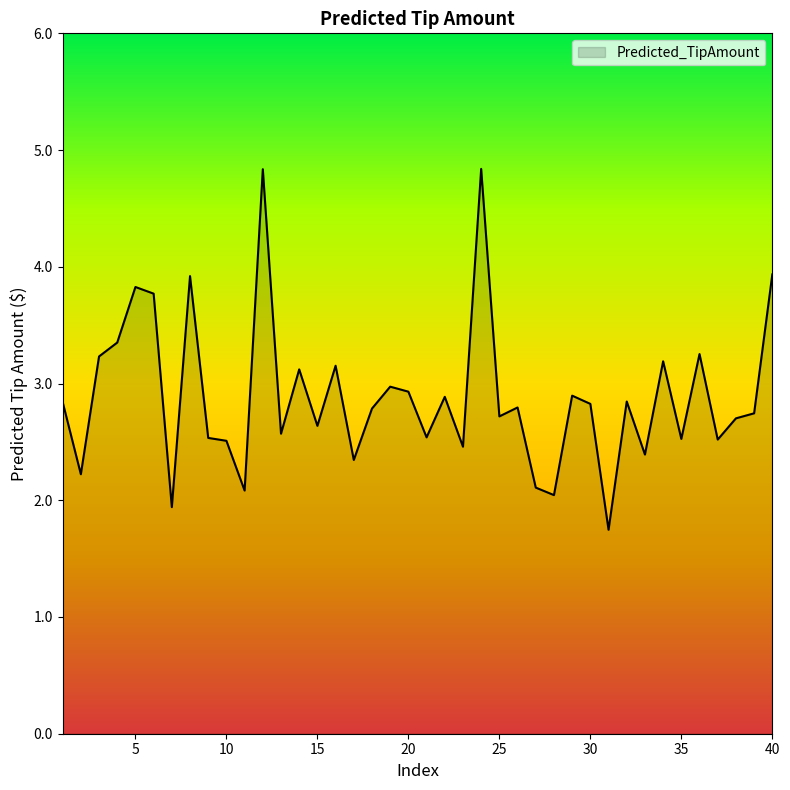

What is the smallest value displayed?

1.7